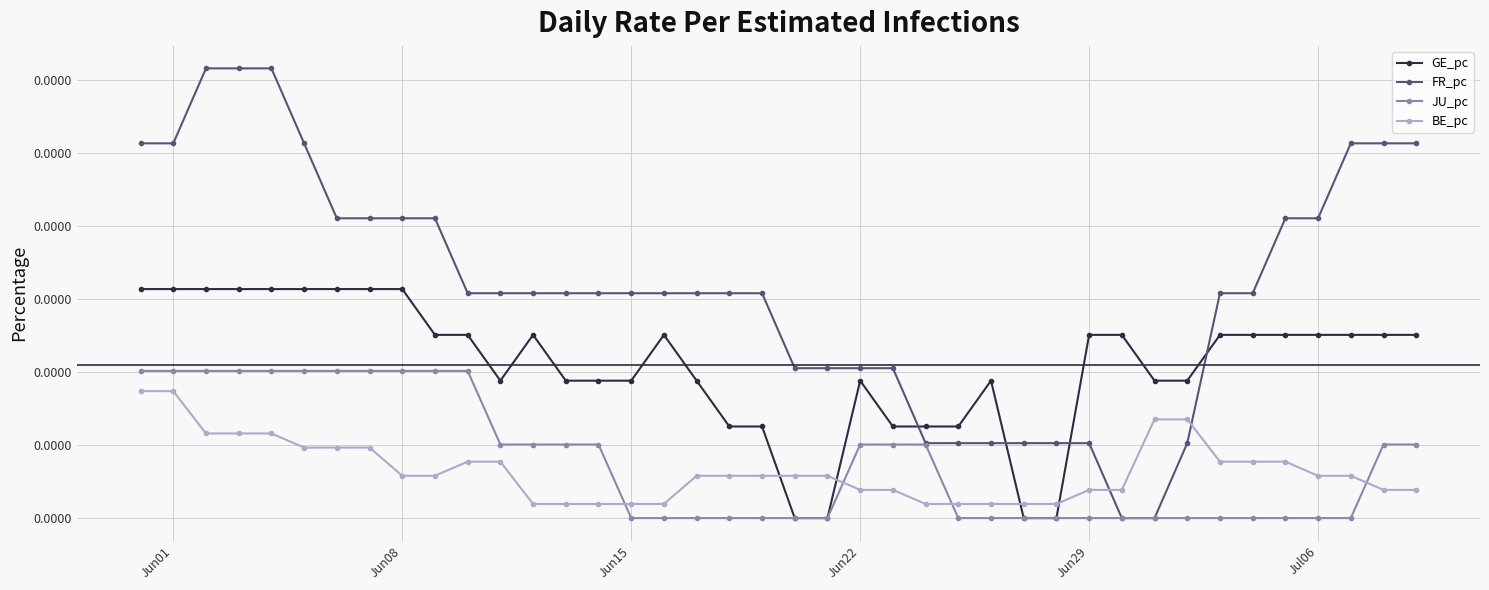

What is the label of the 25th point from the right?

Jun15